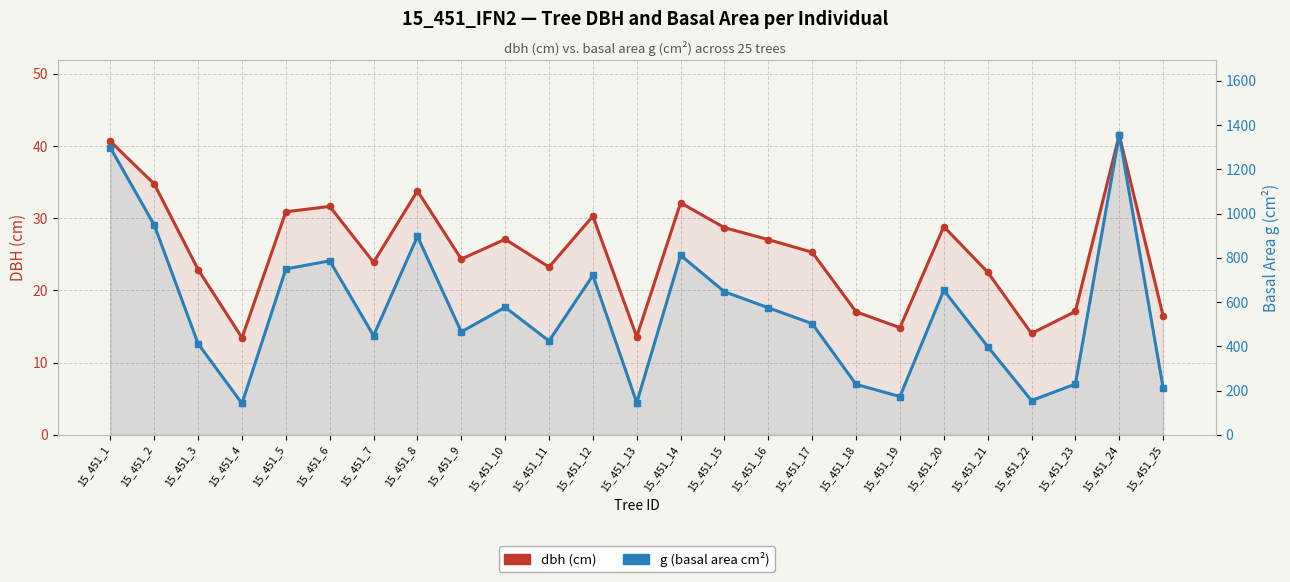

Rank the series by their maximum value, from lowest to highest.

dbh (cm), g (basal area cm²)